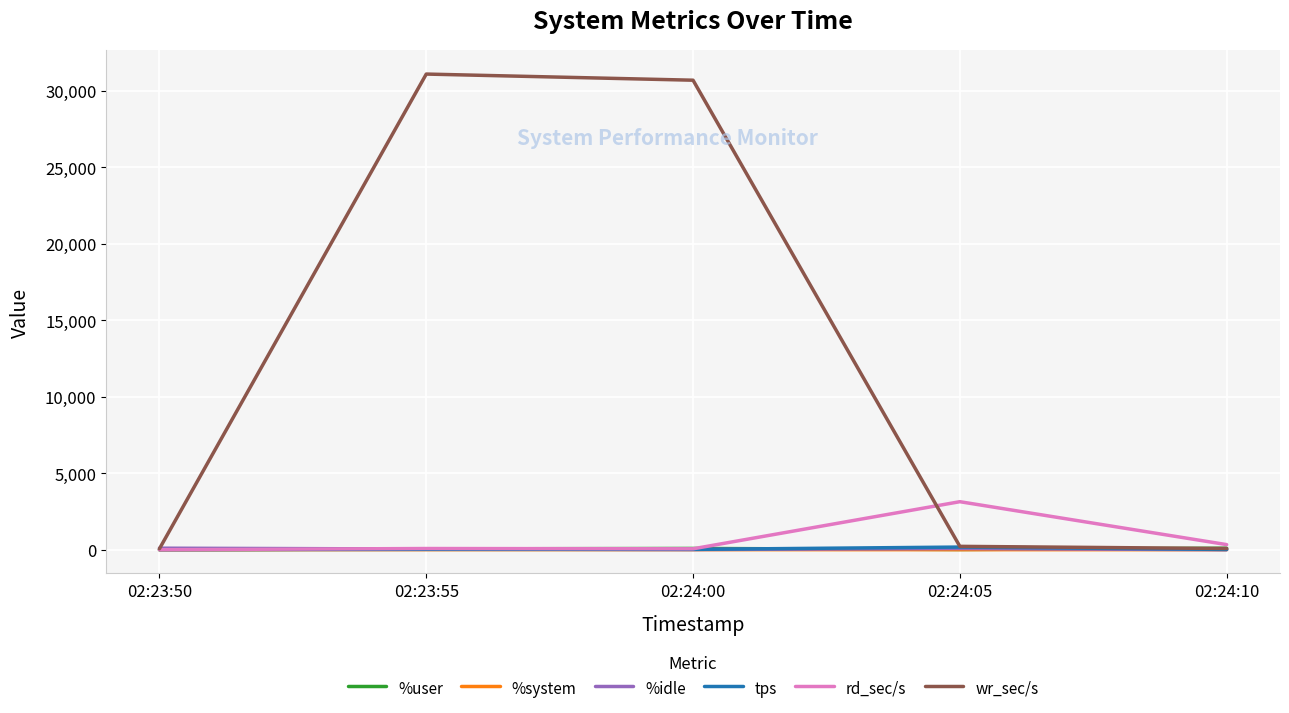

What are all the series names shown in the legend?

%user, %system, %idle, tps, rd_sec/s, wr_sec/s